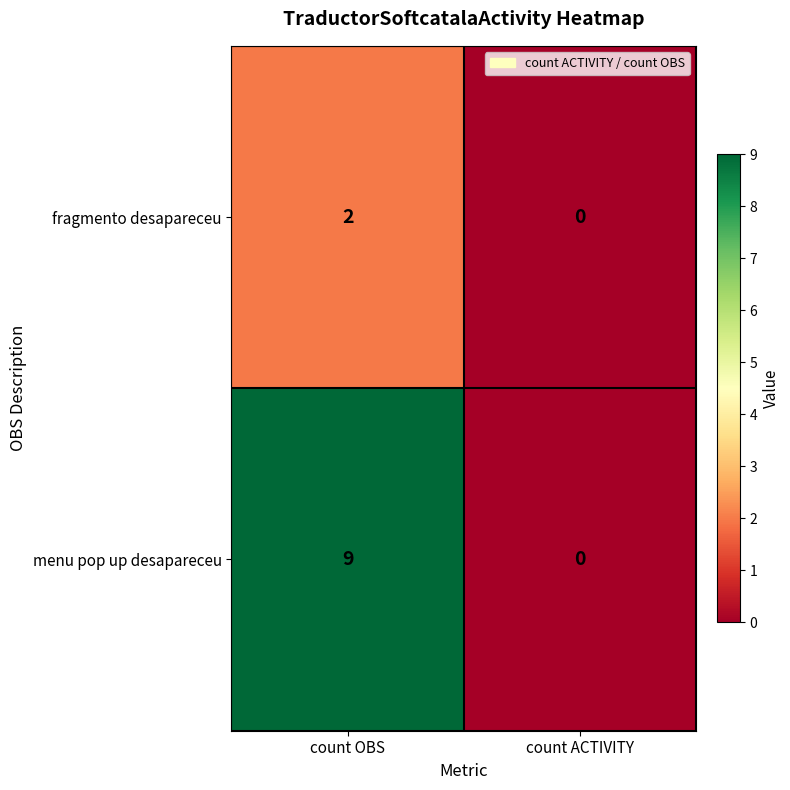

Rank the series at count OBS from lowest to highest value.

fragmento desapareceu, menu pop up desapareceu